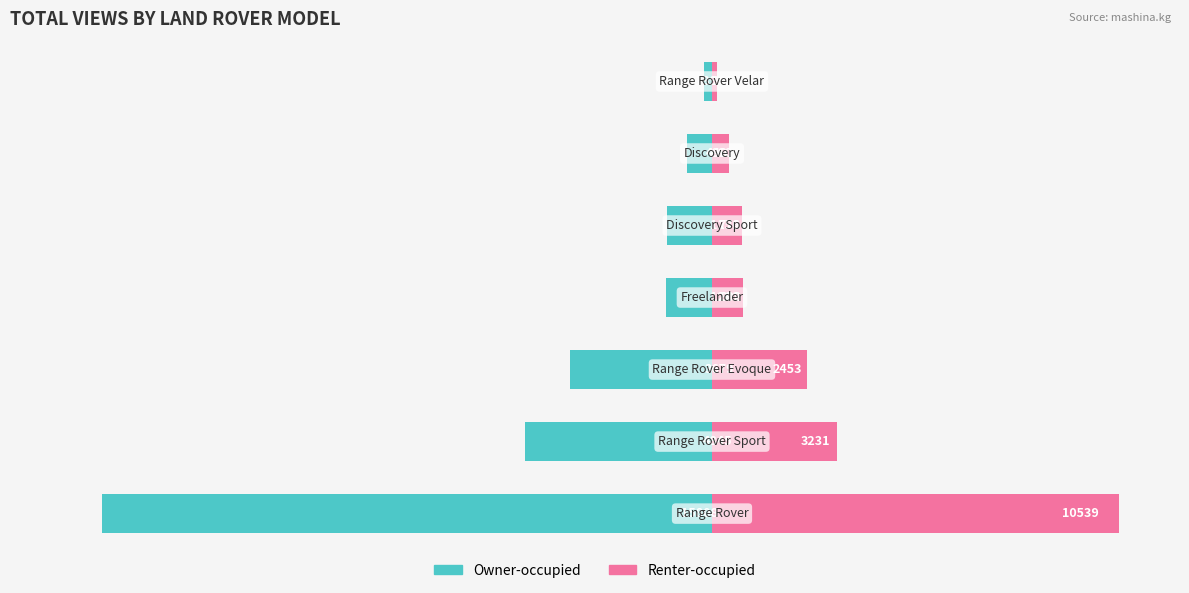

Which series has the largest range (max minus min)?

Owner-occupied